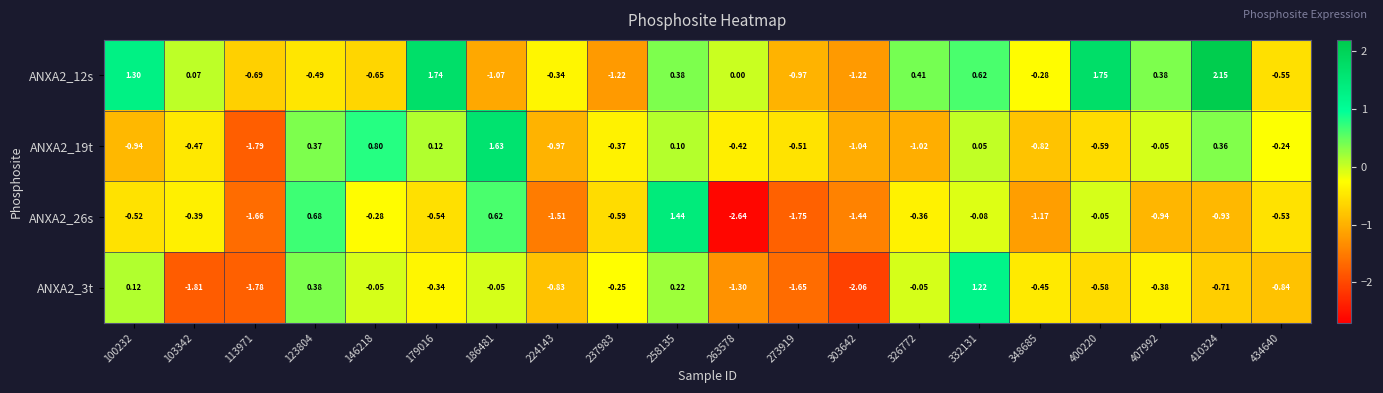

Is the value of ANXA2_3t at 332131 greater than the value of ANXA2_26s at 123804?

Yes